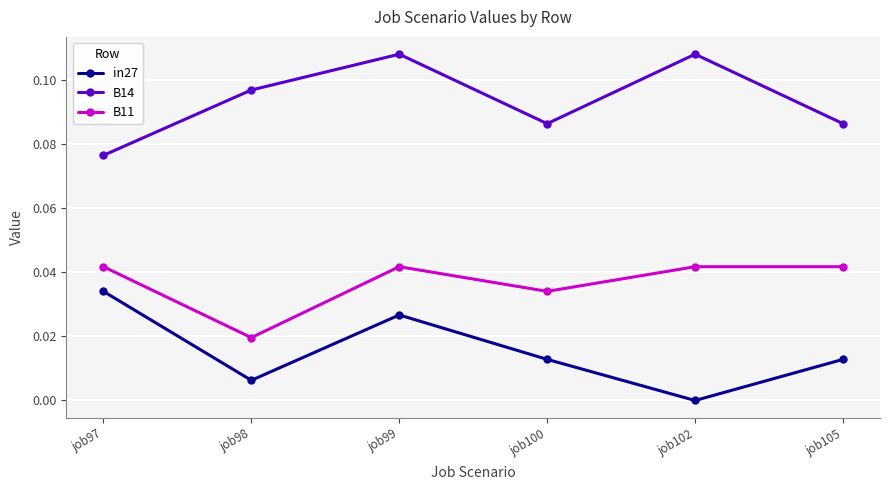

At which category does B14 reach its first local peak?

job99